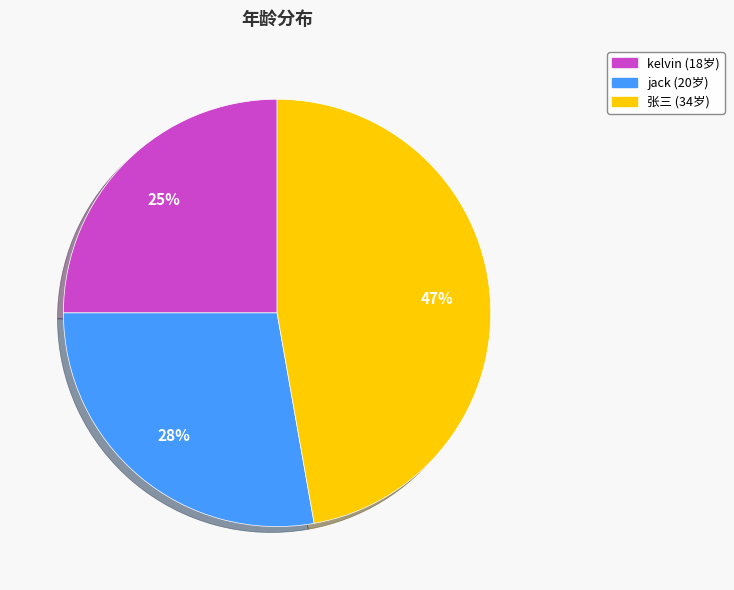

What is the ratio of the value at jack to the value at kelvin?

1.1